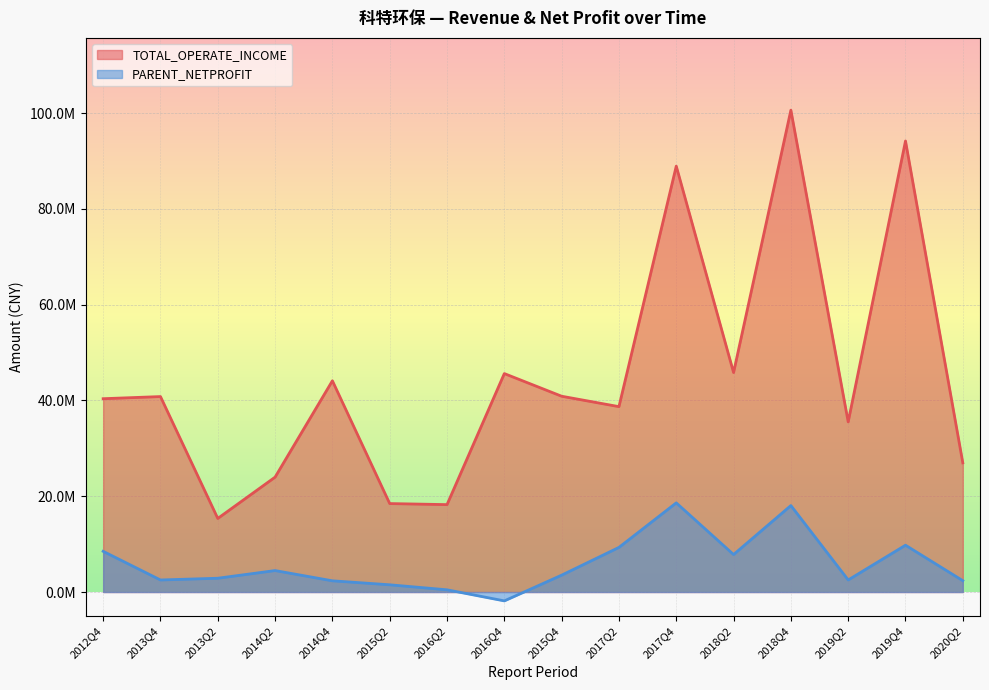

Is the value of TOTAL_OPERATE_INCOME at 2015Q2 greater than the value of PARENT_NETPROFIT at 2015Q2?

Yes